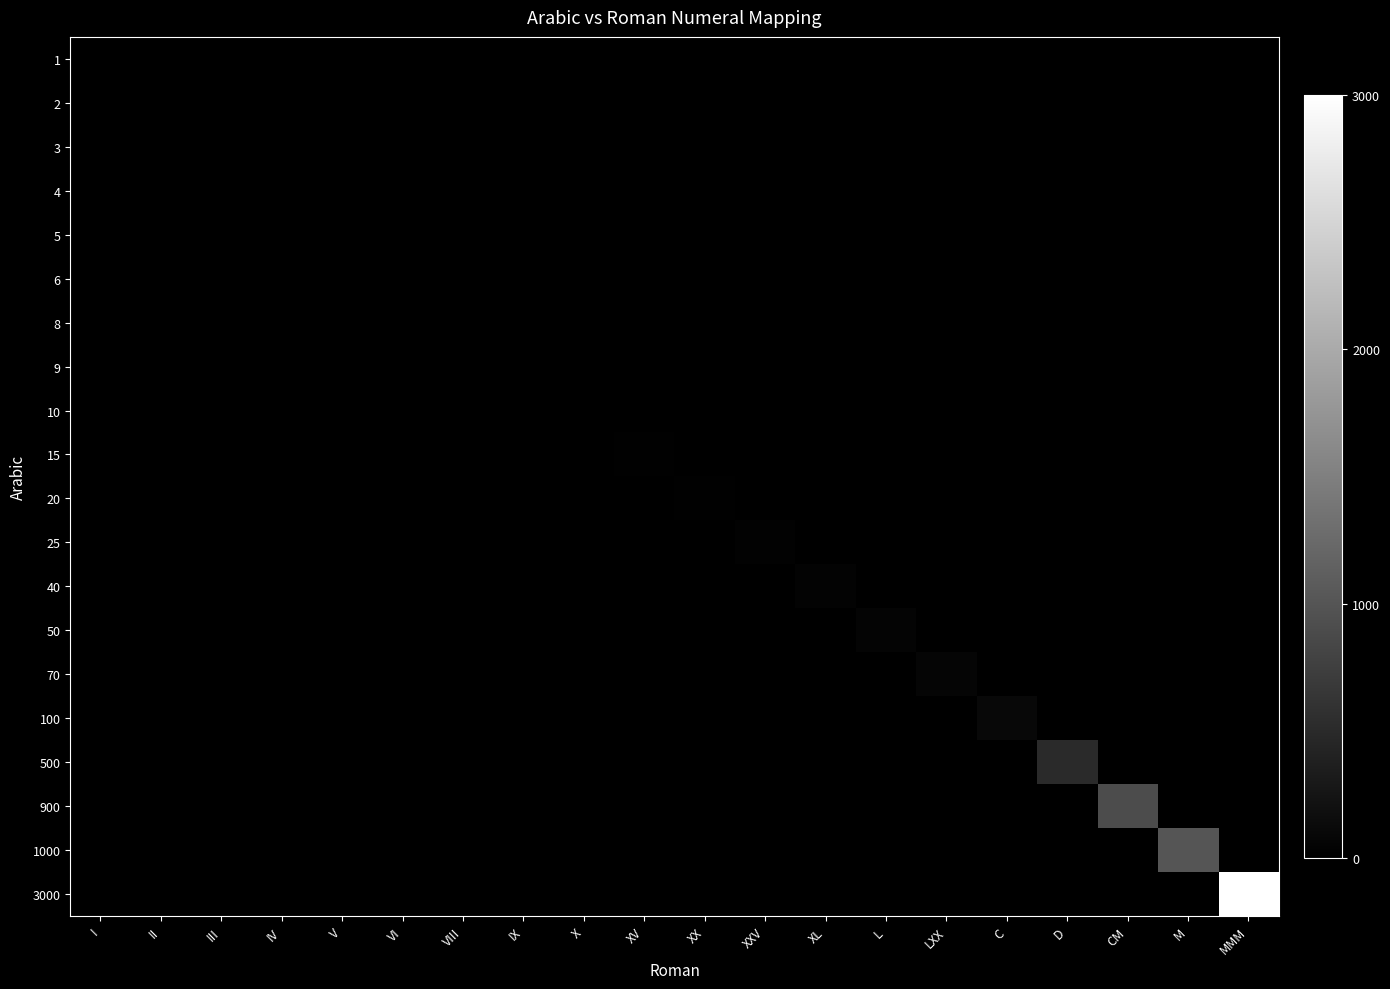

Reading left to right, list all the values displayed in this chart.

1: I=1	II=0	III=0	IV=0	V=0	VI=0	VIII=0	IX=0	X=0	XV=0	XX=0	XXV=0	XL=0	L=0	LXX=0	C=0	D=0	CM=0	M=0	MMM=0
2: I=0	II=2	III=0	IV=0	V=0	VI=0	VIII=0	IX=0	X=0	XV=0	XX=0	XXV=0	XL=0	L=0	LXX=0	C=0	D=0	CM=0	M=0	MMM=0
3: I=0	II=0	III=3	IV=0	V=0	VI=0	VIII=0	IX=0	X=0	XV=0	XX=0	XXV=0	XL=0	L=0	LXX=0	C=0	D=0	CM=0	M=0	MMM=0
4: I=0	II=0	III=0	IV=4	V=0	VI=0	VIII=0	IX=0	X=0	XV=0	XX=0	XXV=0	XL=0	L=0	LXX=0	C=0	D=0	CM=0	M=0	MMM=0
5: I=0	II=0	III=0	IV=0	V=5	VI=0	VIII=0	IX=0	X=0	XV=0	XX=0	XXV=0	XL=0	L=0	LXX=0	C=0	D=0	CM=0	M=0	MMM=0
6: I=0	II=0	III=0	IV=0	V=0	VI=6	VIII=0	IX=0	X=0	XV=0	XX=0	XXV=0	XL=0	L=0	LXX=0	C=0	D=0	CM=0	M=0	MMM=0
8: I=0	II=0	III=0	IV=0	V=0	VI=0	VIII=8	IX=0	X=0	XV=0	XX=0	XXV=0	XL=0	L=0	LXX=0	C=0	D=0	CM=0	M=0	MMM=0
9: I=0	II=0	III=0	IV=0	V=0	VI=0	VIII=0	IX=9	X=0	XV=0	XX=0	XXV=0	XL=0	L=0	LXX=0	C=0	D=0	CM=0	M=0	MMM=0
10: I=0	II=0	III=0	IV=0	V=0	VI=0	VIII=0	IX=0	X=10	XV=0	XX=0	XXV=0	XL=0	L=0	LXX=0	C=0	D=0	CM=0	M=0	MMM=0
15: I=0	II=0	III=0	IV=0	V=0	VI=0	VIII=0	IX=0	X=0	XV=15	XX=0	XXV=0	XL=0	L=0	LXX=0	C=0	D=0	CM=0	M=0	MMM=0
20: I=0	II=0	III=0	IV=0	V=0	VI=0	VIII=0	IX=0	X=0	XV=0	XX=20	XXV=0	XL=0	L=0	LXX=0	C=0	D=0	CM=0	M=0	MMM=0
25: I=0	II=0	III=0	IV=0	V=0	VI=0	VIII=0	IX=0	X=0	XV=0	XX=0	XXV=25	XL=0	L=0	LXX=0	C=0	D=0	CM=0	M=0	MMM=0
40: I=0	II=0	III=0	IV=0	V=0	VI=0	VIII=0	IX=0	X=0	XV=0	XX=0	XXV=0	XL=40	L=0	LXX=0	C=0	D=0	CM=0	M=0	MMM=0
50: I=0	II=0	III=0	IV=0	V=0	VI=0	VIII=0	IX=0	X=0	XV=0	XX=0	XXV=0	XL=0	L=50	LXX=0	C=0	D=0	CM=0	M=0	MMM=0
70: I=0	II=0	III=0	IV=0	V=0	VI=0	VIII=0	IX=0	X=0	XV=0	XX=0	XXV=0	XL=0	L=0	LXX=70	C=0	D=0	CM=0	M=0	MMM=0
100: I=0	II=0	III=0	IV=0	V=0	VI=0	VIII=0	IX=0	X=0	XV=0	XX=0	XXV=0	XL=0	L=0	LXX=0	C=100	D=0	CM=0	M=0	MMM=0
500: I=0	II=0	III=0	IV=0	V=0	VI=0	VIII=0	IX=0	X=0	XV=0	XX=0	XXV=0	XL=0	L=0	LXX=0	C=0	D=500	CM=0	M=0	MMM=0
900: I=0	II=0	III=0	IV=0	V=0	VI=0	VIII=0	IX=0	X=0	XV=0	XX=0	XXV=0	XL=0	L=0	LXX=0	C=0	D=0	CM=900	M=0	MMM=0
1000: I=0	II=0	III=0	IV=0	V=0	VI=0	VIII=0	IX=0	X=0	XV=0	XX=0	XXV=0	XL=0	L=0	LXX=0	C=0	D=0	CM=0	M=1000	MMM=0
3000: I=0	II=0	III=0	IV=0	V=0	VI=0	VIII=0	IX=0	X=0	XV=0	XX=0	XXV=0	XL=0	L=0	LXX=0	C=0	D=0	CM=0	M=0	MMM=3000